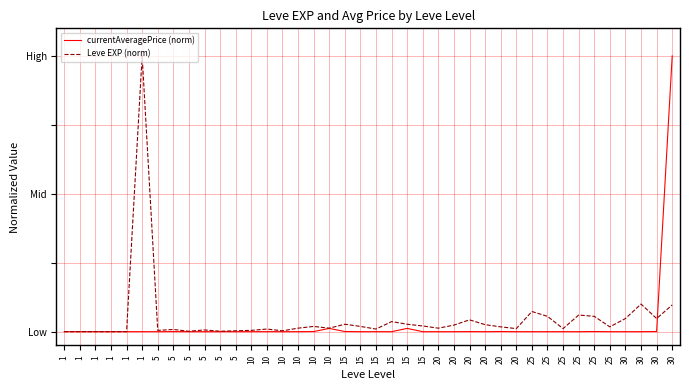

List the labels in order of currentAveragePrice (norm) value, largest first.

30, 10, 15, 25, 30, 15, 20, 10, 20, 5, 20, 25, 10, 15, 1, 1, 1, 15, 20, 20, 1, 25, 20, 15, 10, 5, 5, 30, 25, 15, 5, 1, 10, 5, 1, 30, 5, 10, 25, 25